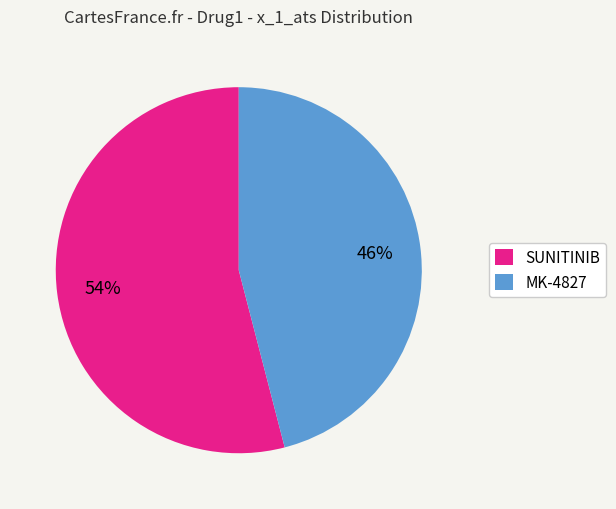

To the nearest percent, what is the difference between the largest and smallest slice percentages?

8%